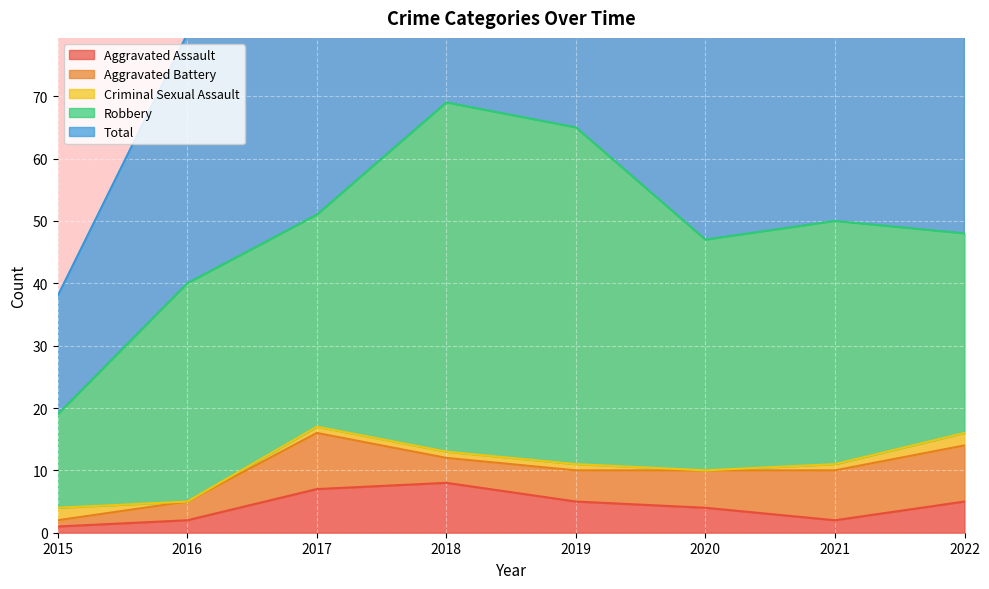

What is the average value of the Total series?

49